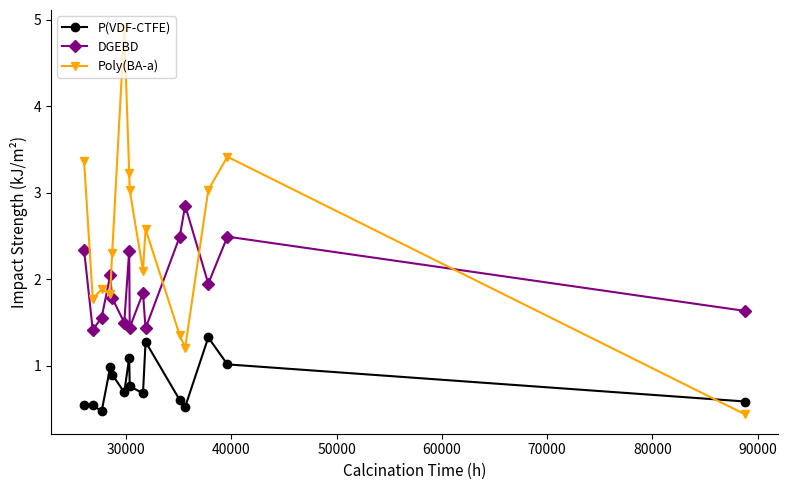

What is the value of the DGEBD point at the 10th from the left?

1.4